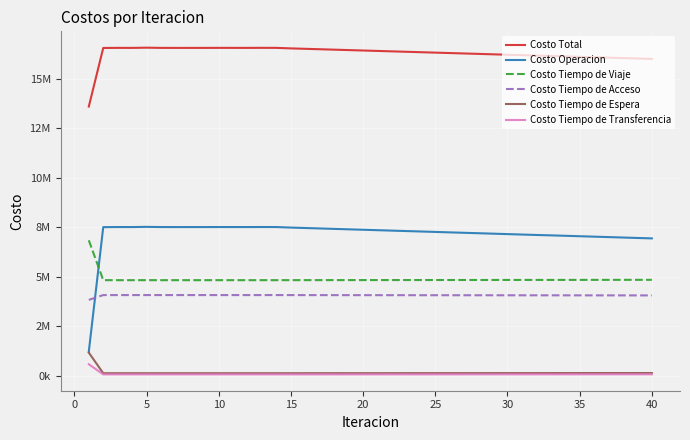

What is the sum of all Costo Tiempo de Transferencia values?

2841215.1